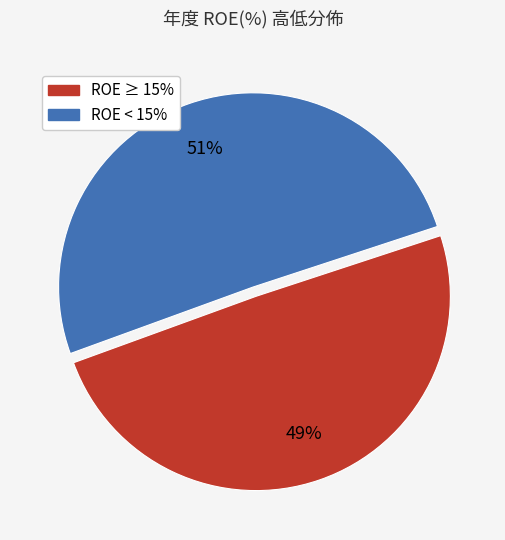

Is there any slice that represents more than half of the pie?

Yes